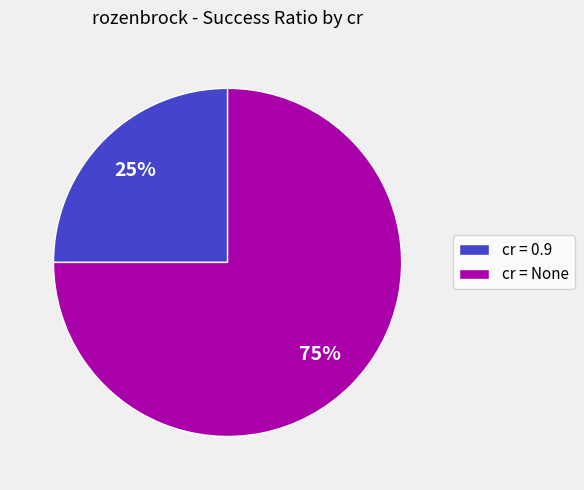

The cr = None slice represents 75% of the pie. True or false?

True